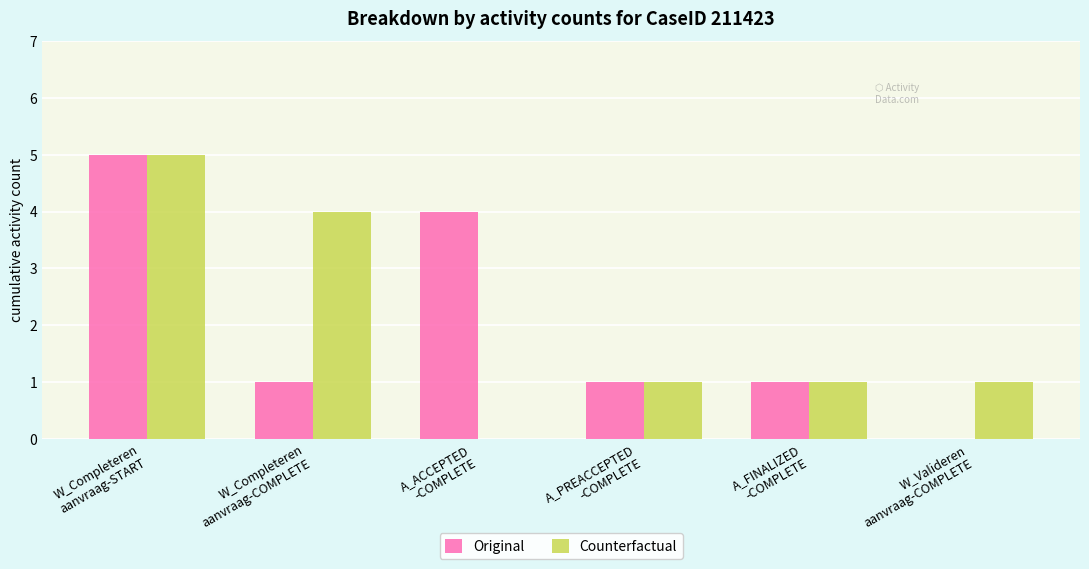

What is the sum of the Original values at A_FINALIZED
-COMPLETE and A_PREACCEPTED
-COMPLETE?

2